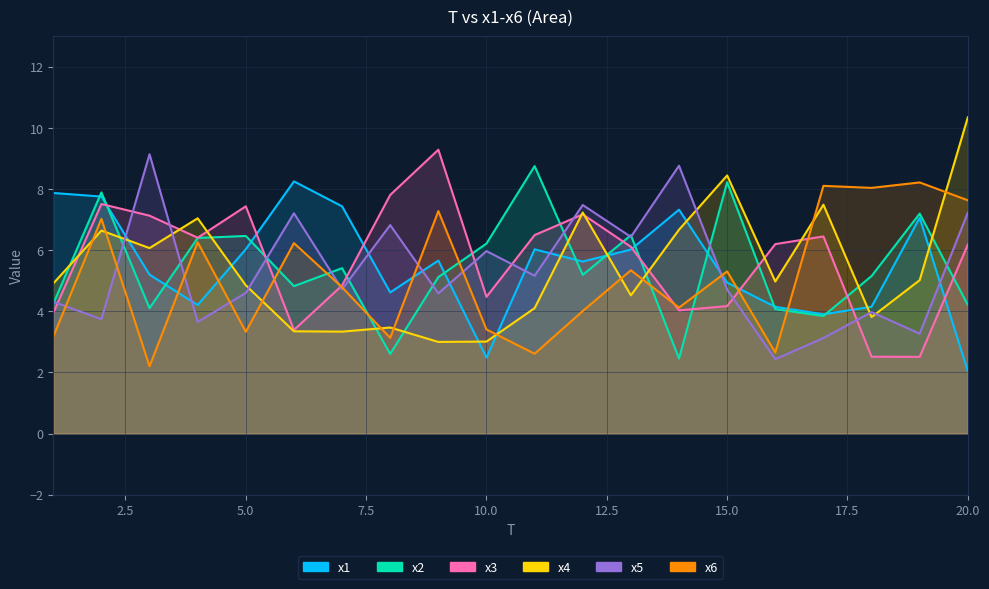

What is the average value of the x6 series?

5.1